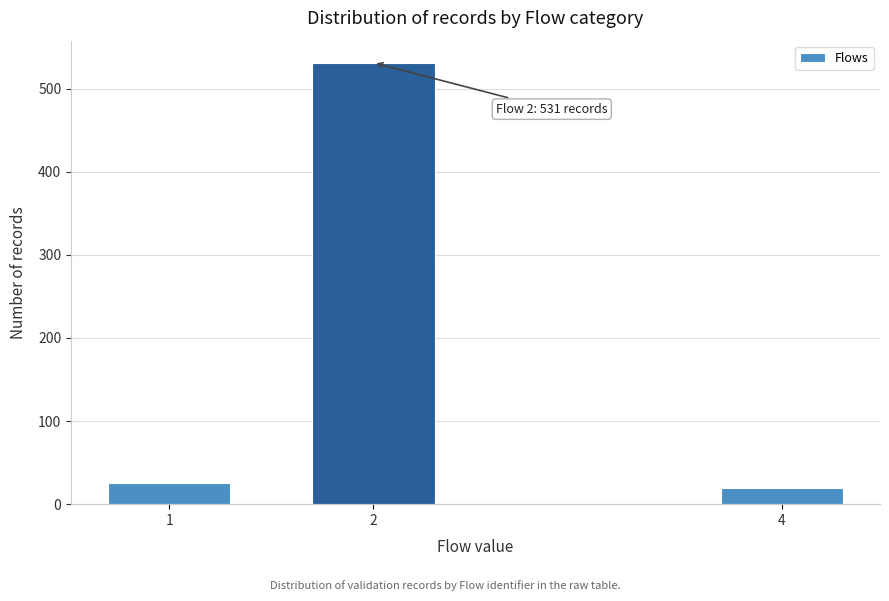

Reading left to right, what are all the values shown in this chart?

1=26	2=531	4=20